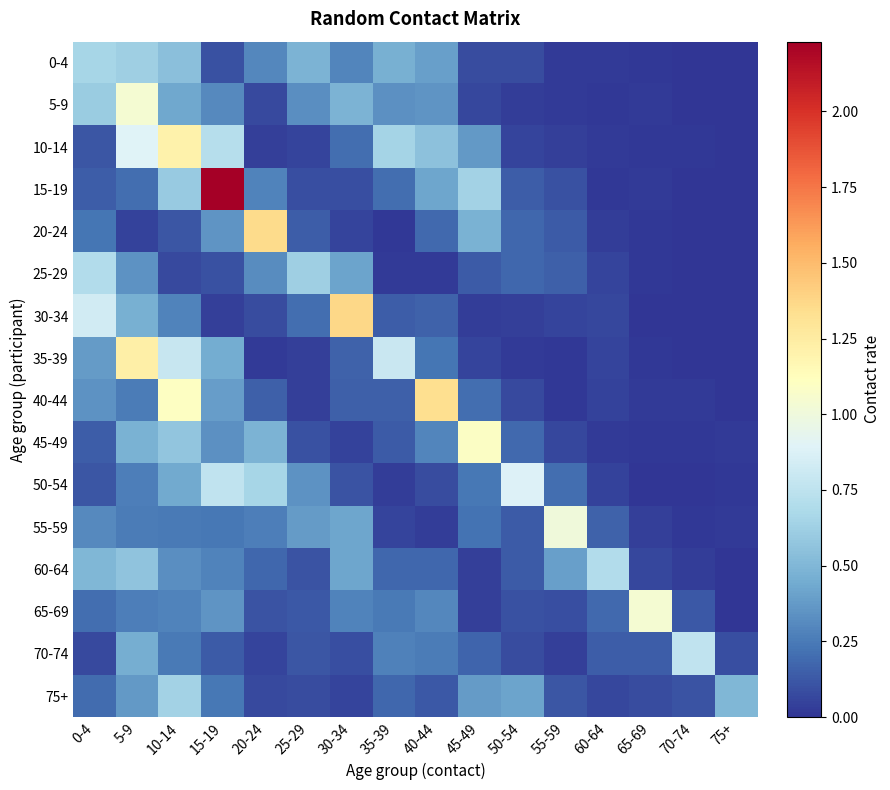

Which series has the largest total across all categories?

15-19